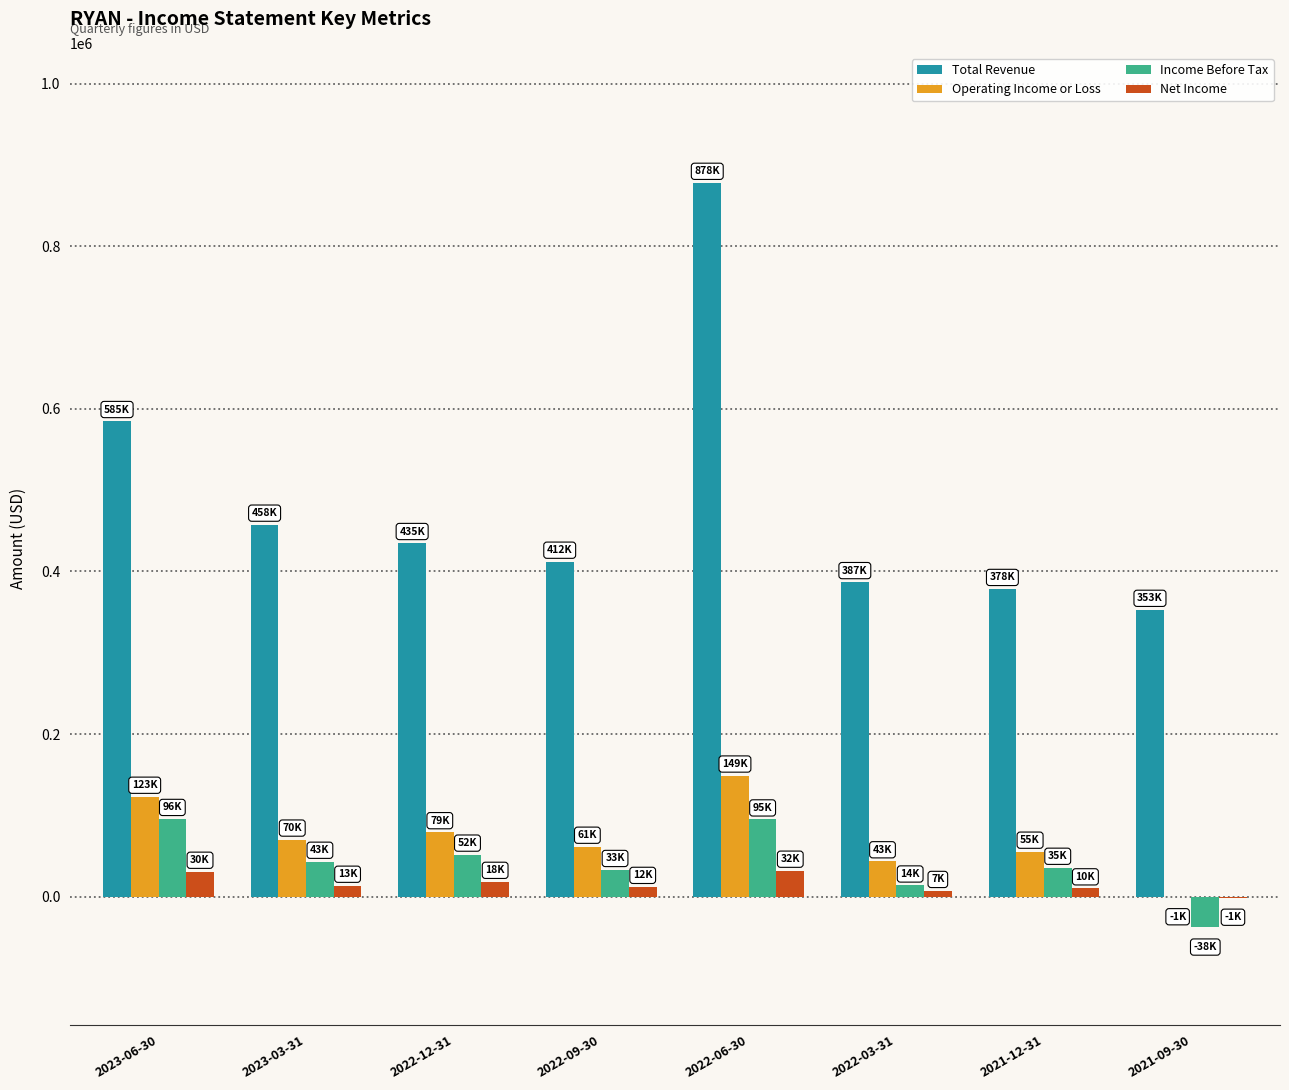

Between 2023-03-31 and 2021-09-30, which series saw the biggest shift?

Total Revenue